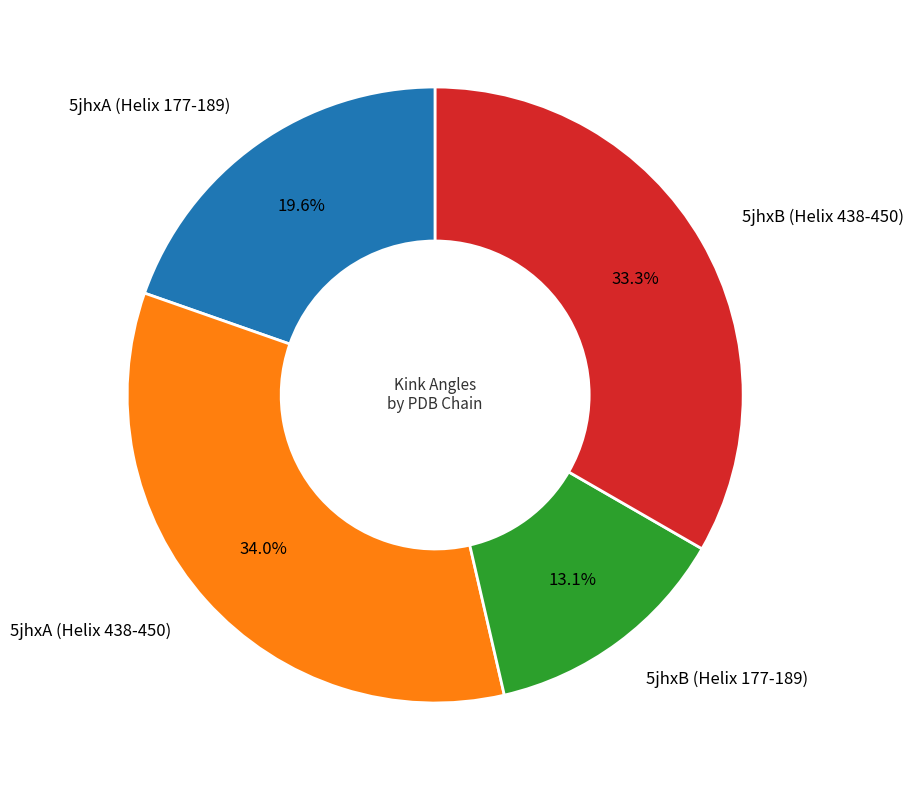

Is there a majority slice in this chart?

No